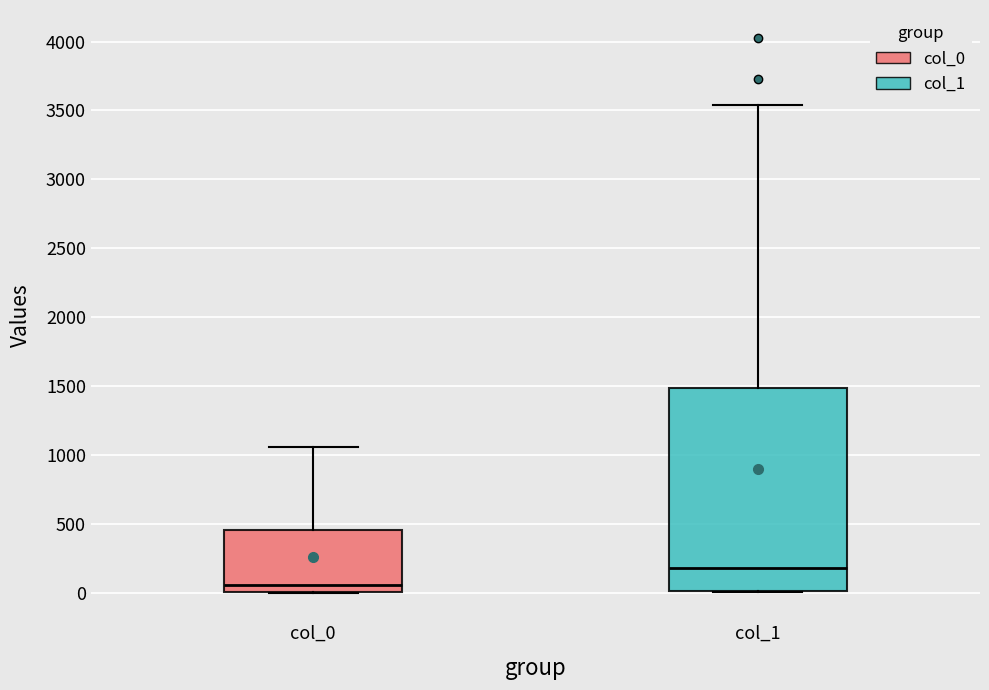

Reading left to right, read every box against the y-axis: the position of its median line, the range the box covers, and the ends of its whiskers. The values are not printed on the chart, so give them approximately, as read against the axis.

col_0: median 50, box 0 to 450, whiskers 0 to 1050
col_1: median 200, box 0 to 1500, whiskers 0 to 3550